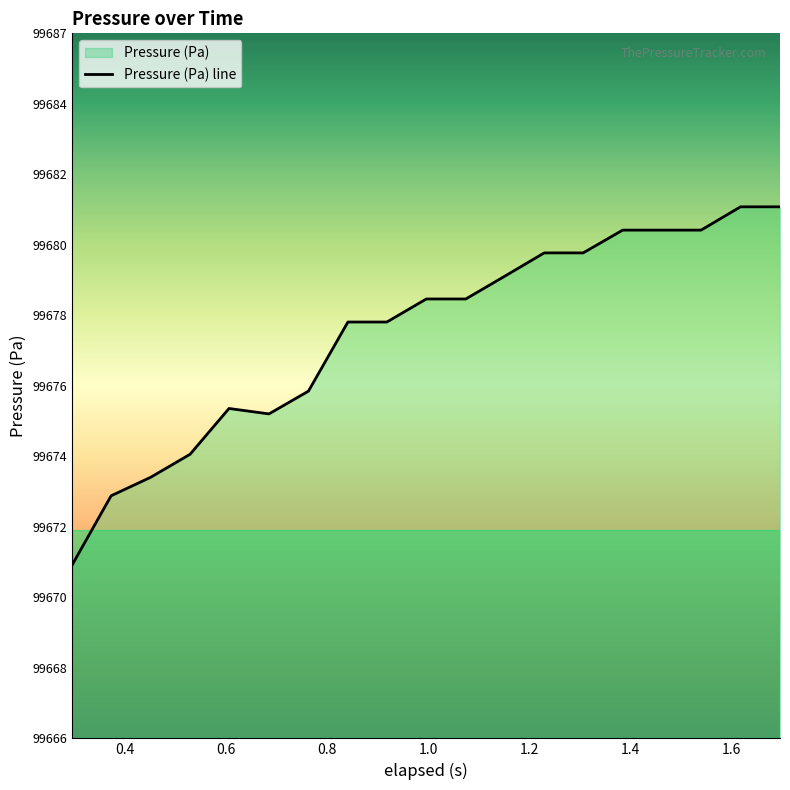

What is the difference between the second highest and second lowest values?

8.3